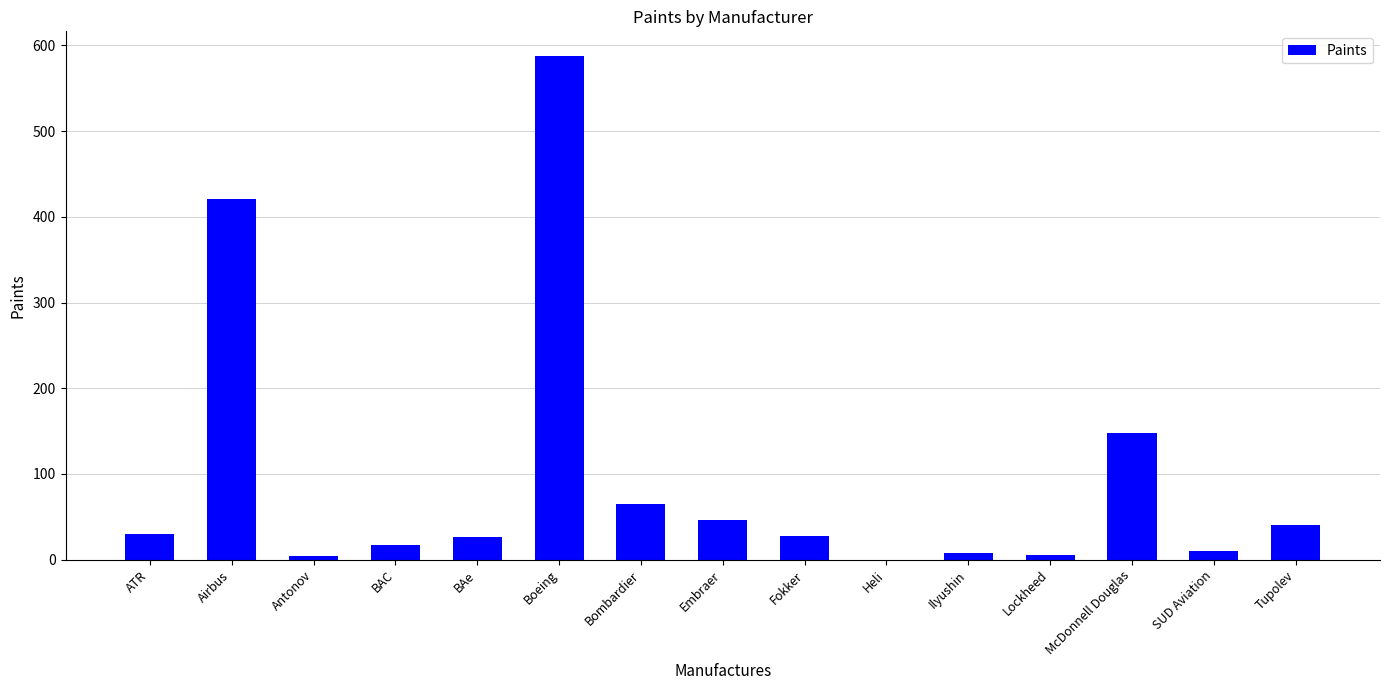

What is the ratio of the value at ATR to the value at Embraer?

0.7